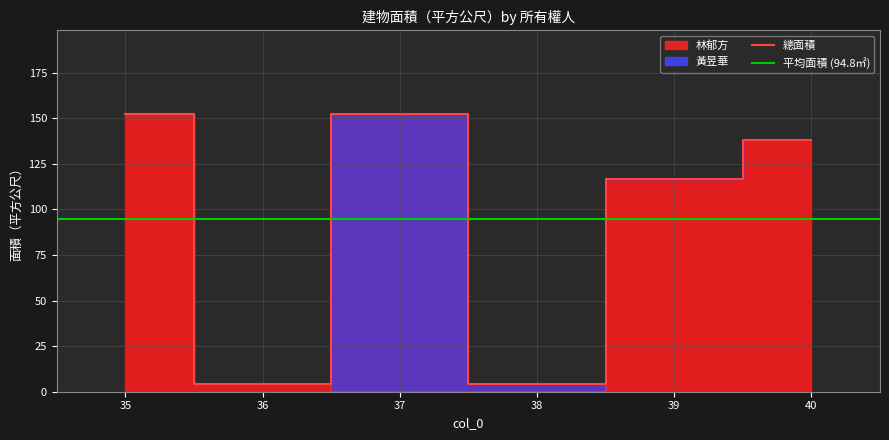

What is the smallest value displayed?

4.5